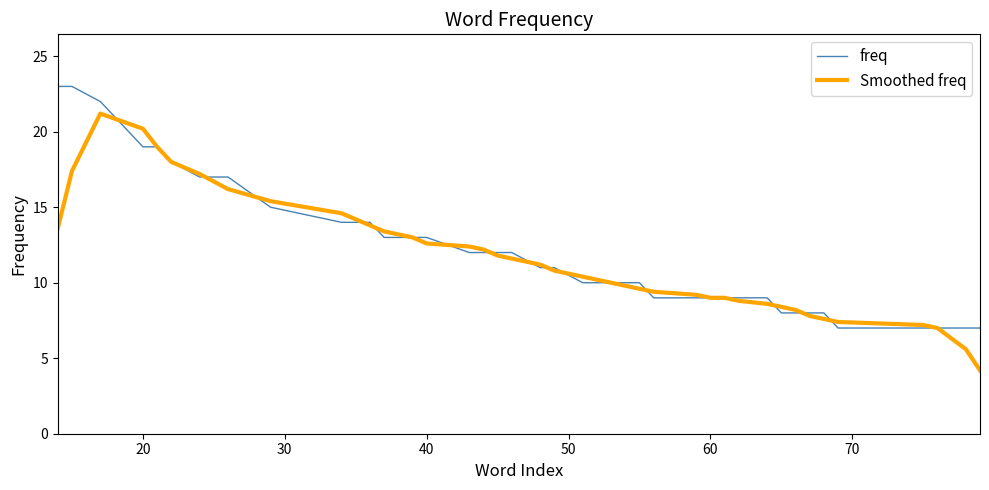

What is the lowest value of the Smoothed freq series?

4.2